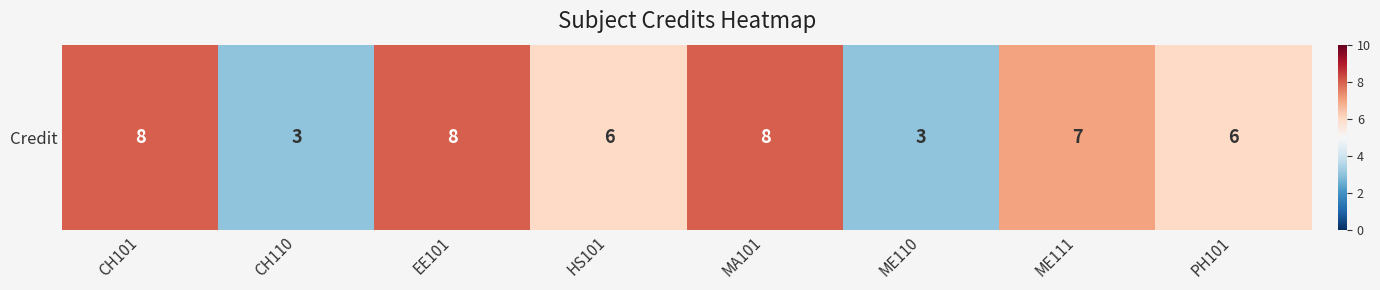

True or false: the data shows 1 at ME110.

False